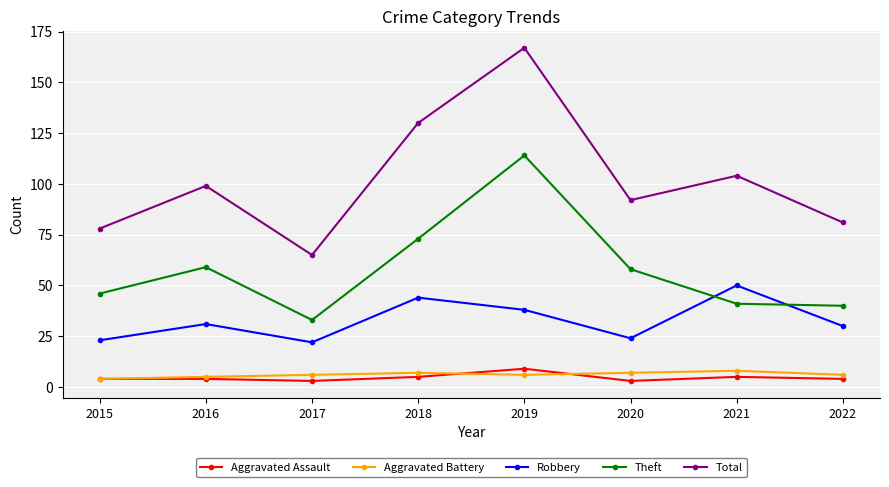

True or false: Total and Theft cross at least once.

False